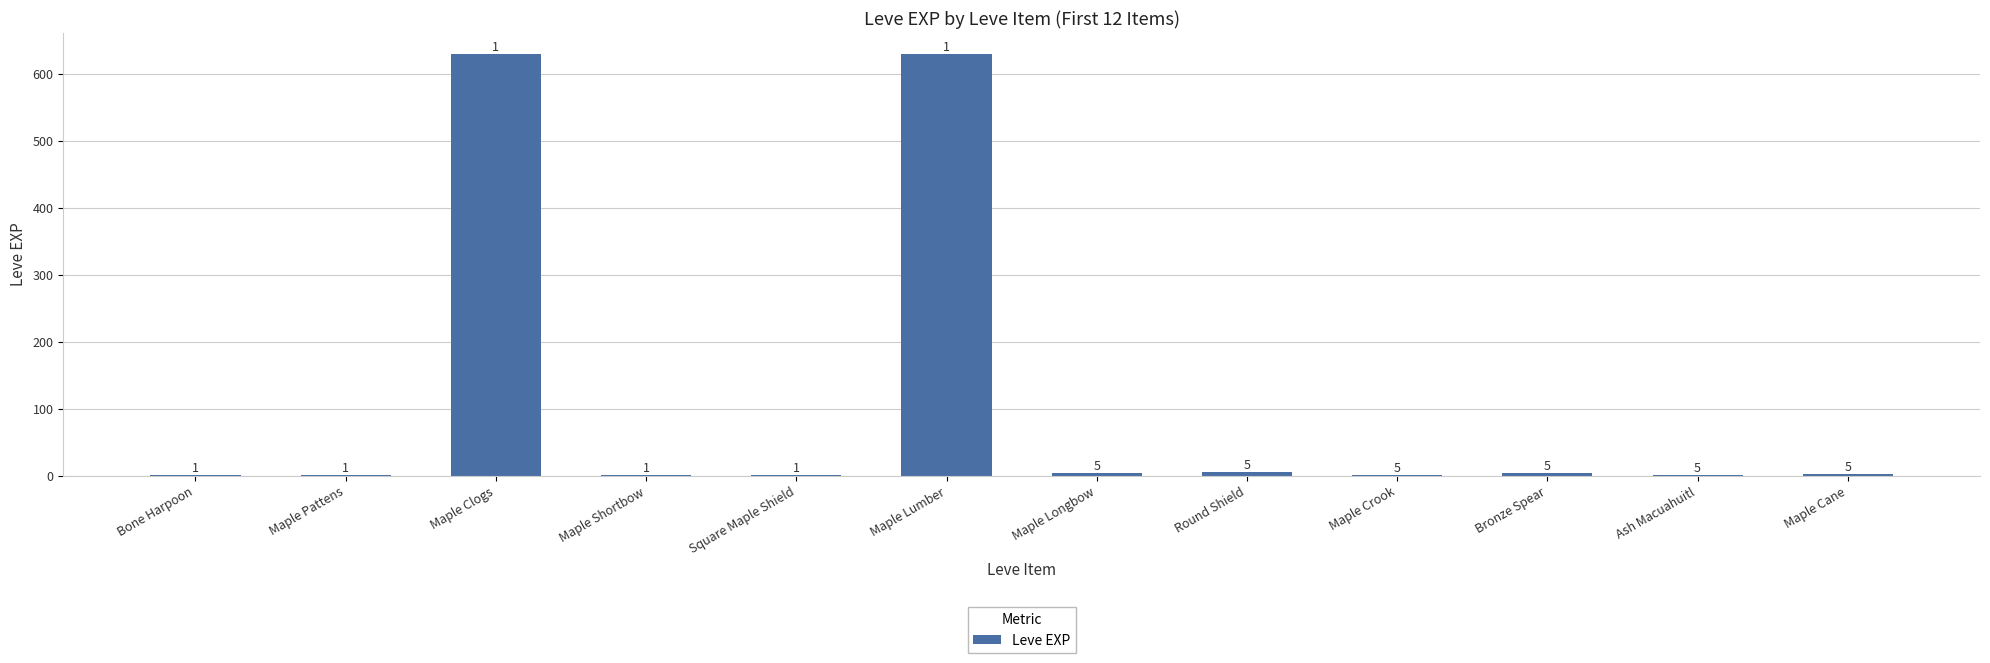

Count the number of data series in this chart.

1